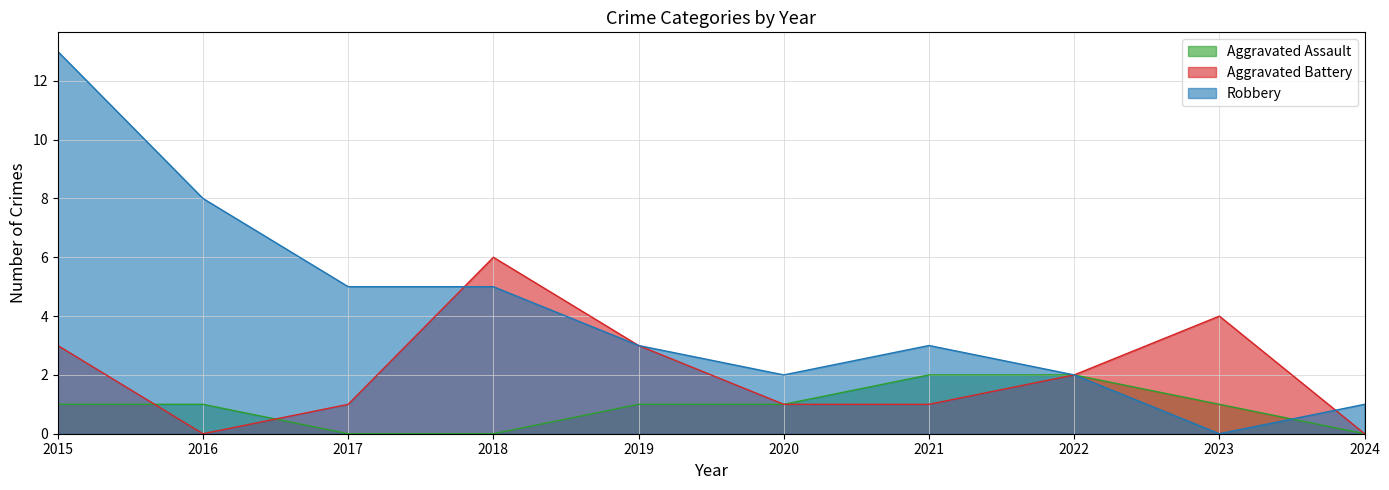

How many times do Aggravated Battery and Robbery cross each other?

2